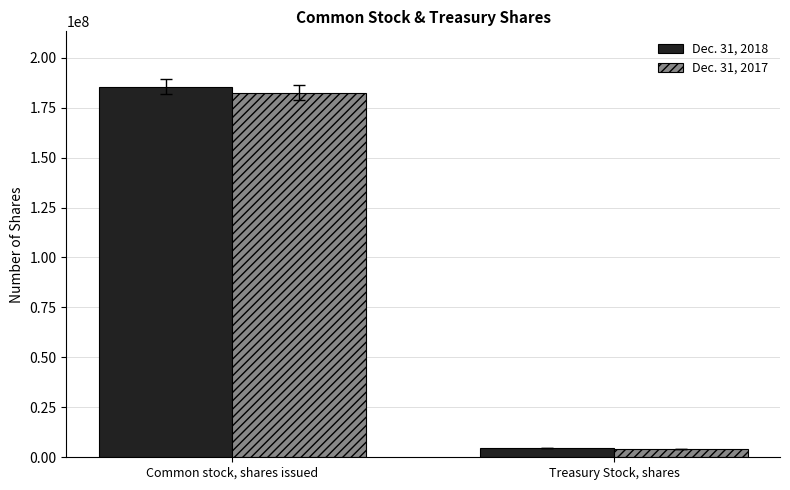

What is the total value across all series at Common stock, shares issued?

367875722